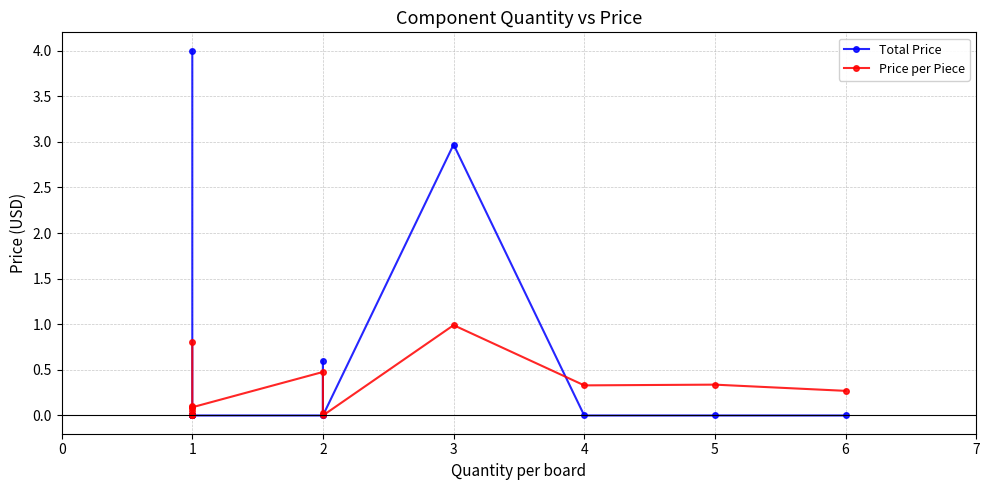

True or false: Price per Piece has more than 1 points higher than both neighbors.

True